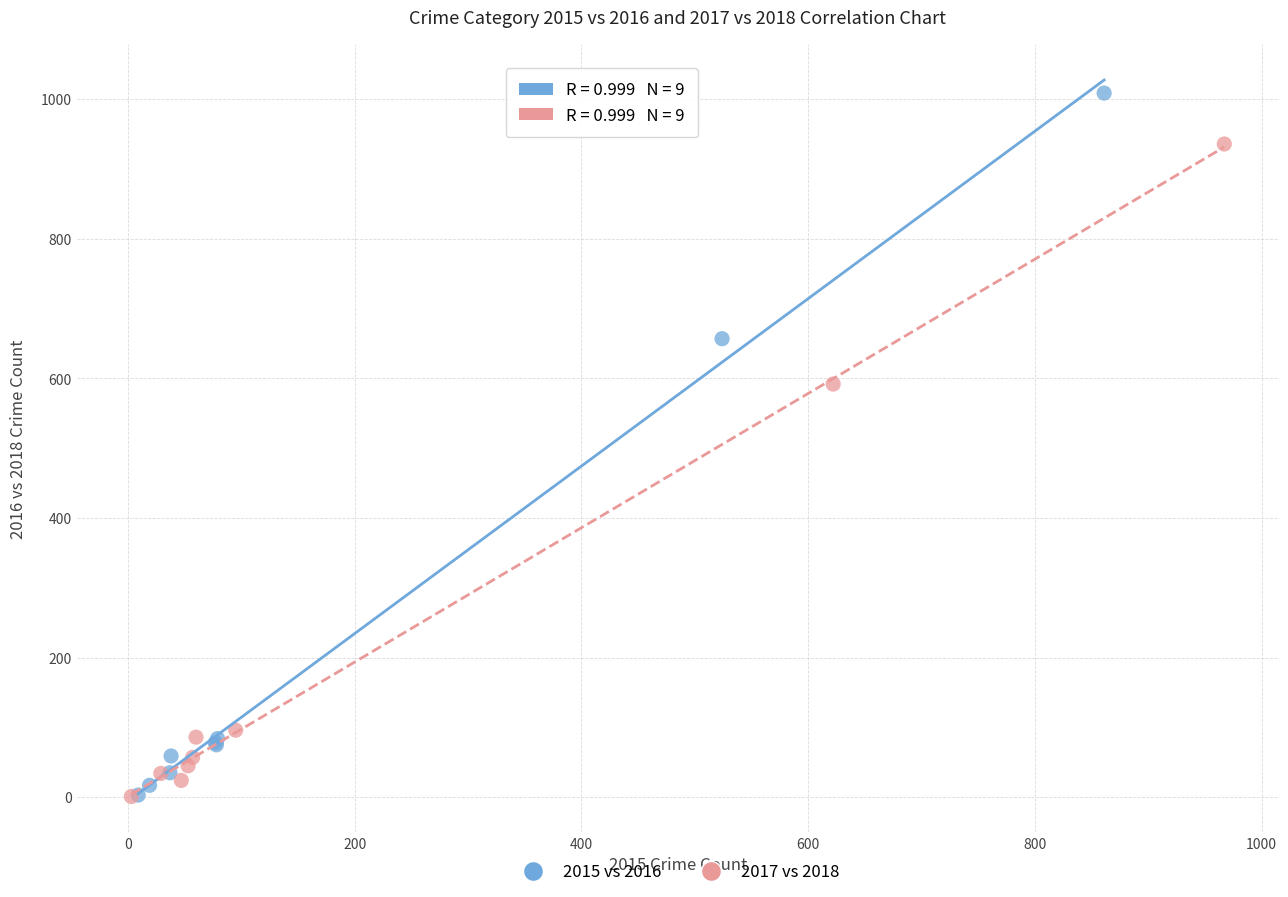

Which series contains the highest Y value?

2015 vs 2016